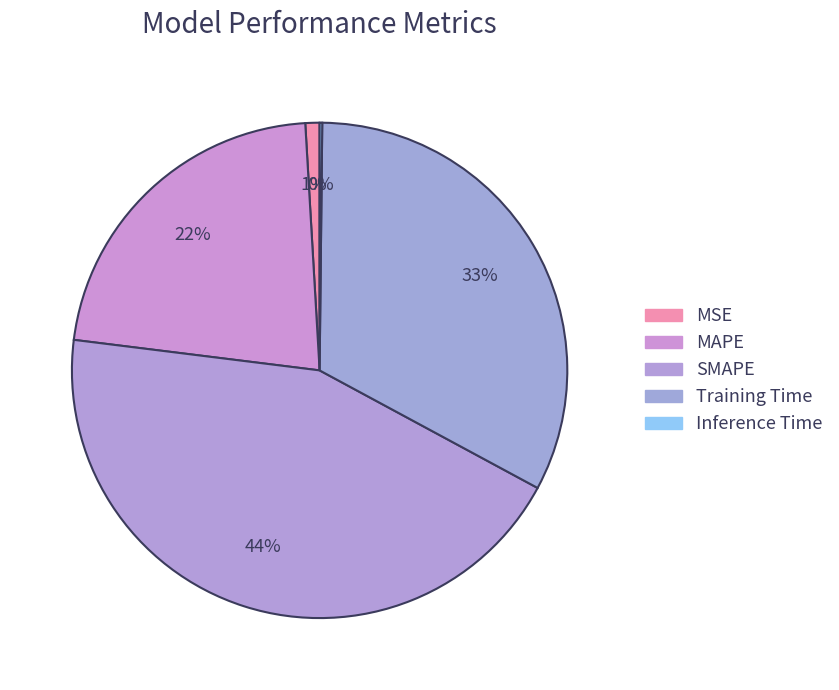

Does MSE account for over 50% of the chart?

No